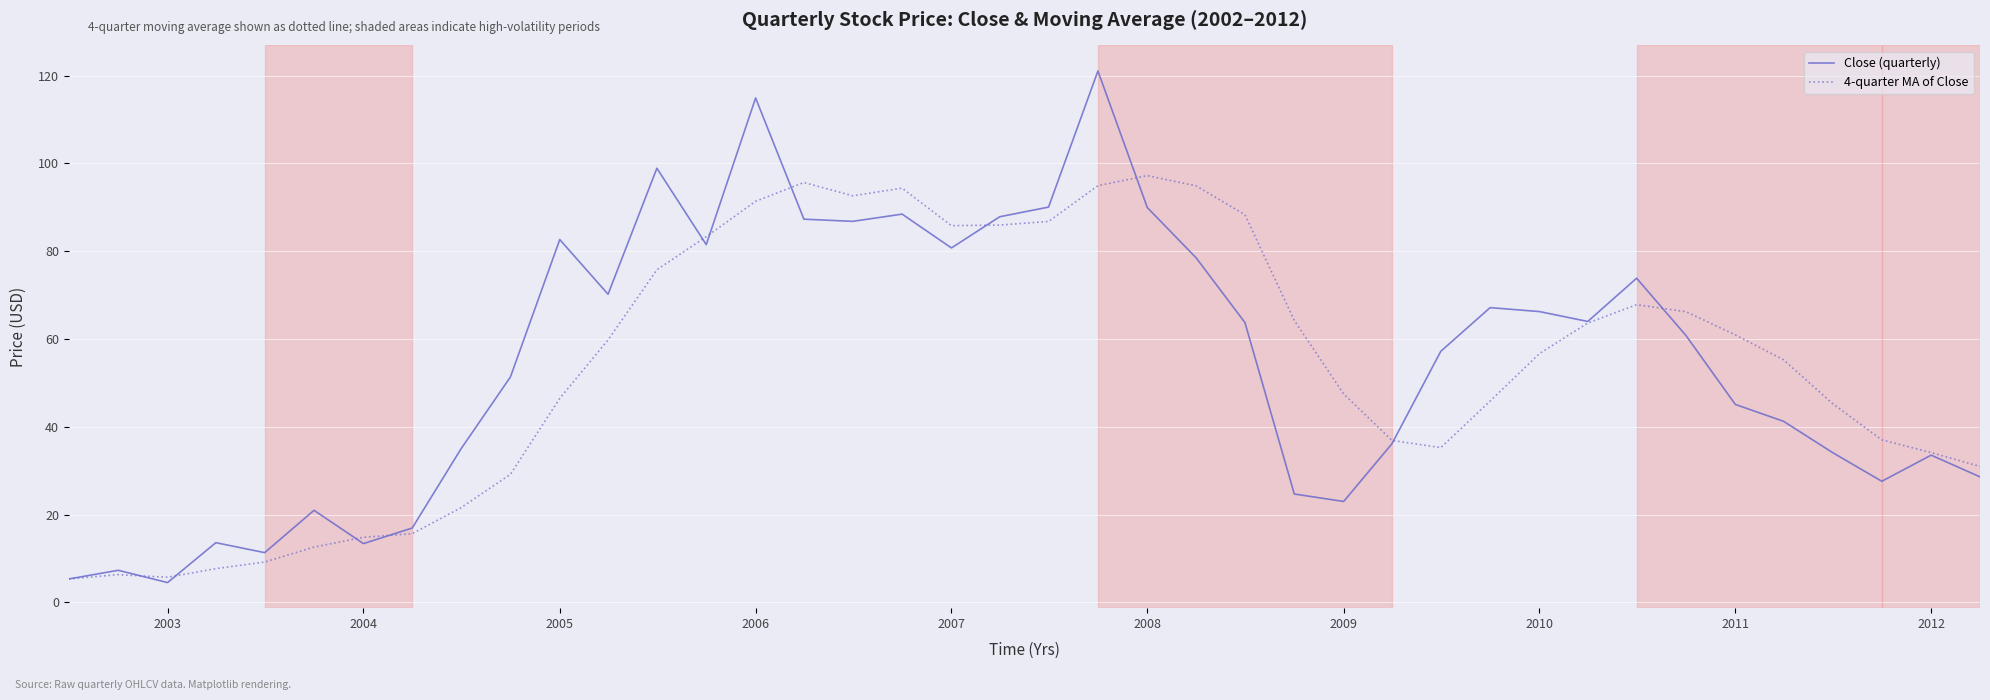

What are all the series names shown in the legend?

Close (quarterly), 4-quarter MA of Close